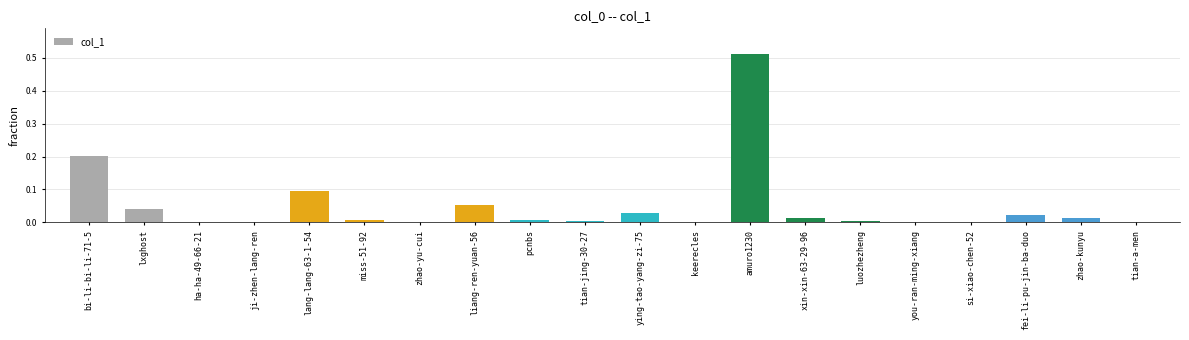

Is it true that the value at xin-xin-63-29-96 is 0.0?

True